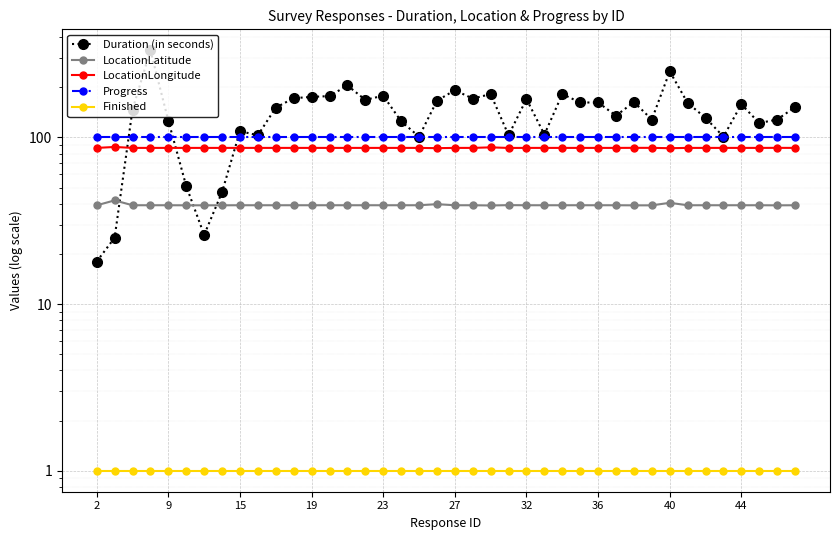

What is the sum of all Duration (in seconds) values?

5659.0